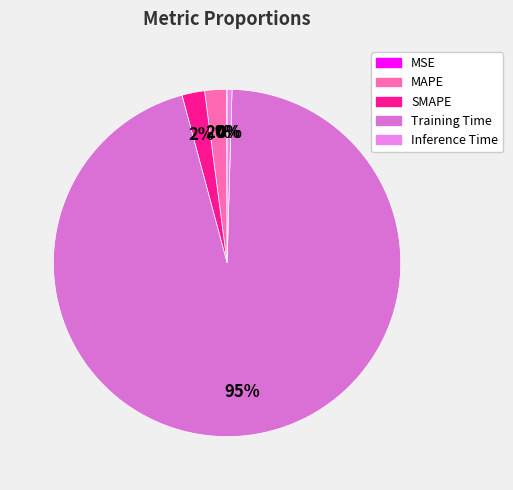

Count the number of slices in the pie.

5